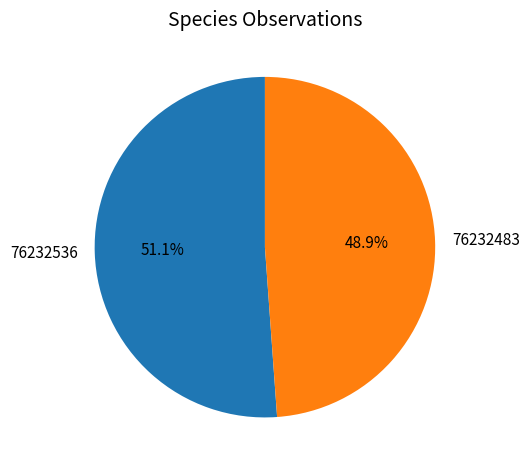

To the nearest percent, what is the average slice percentage?

50%